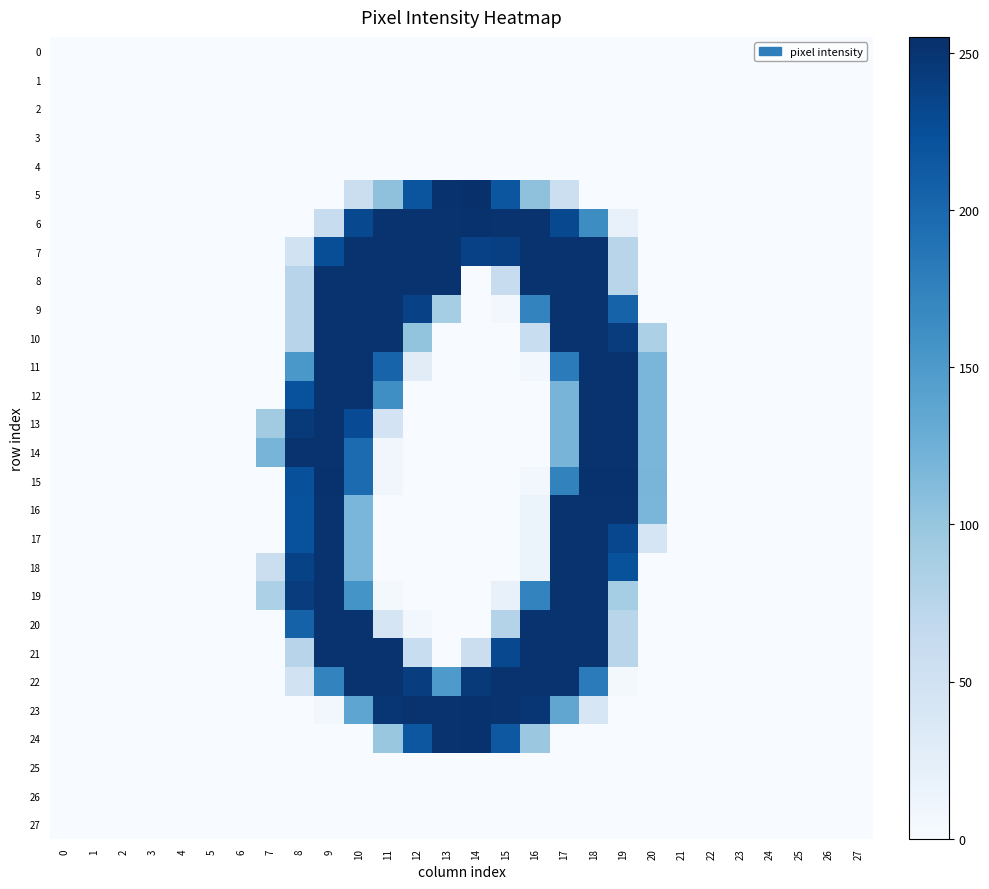

Which series has the widest spread of values?

5